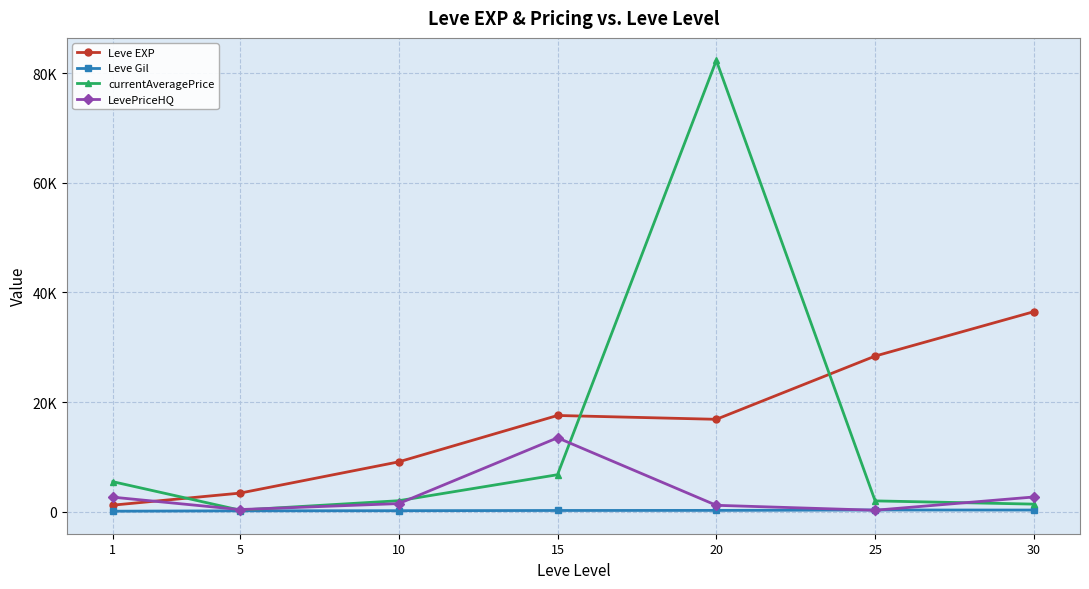

At which category is the sum across all series the highest?

20